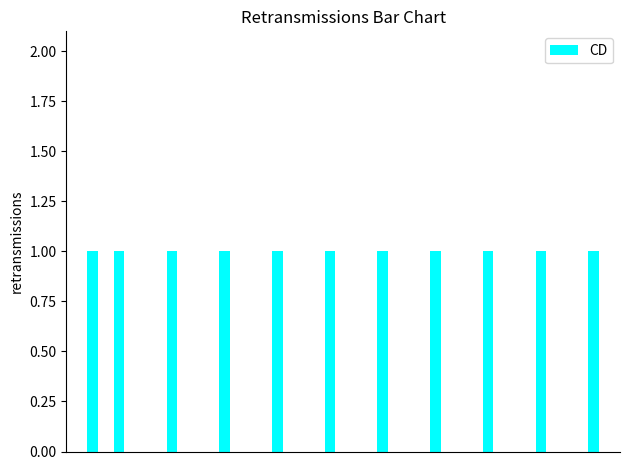

What is the sum of all values?

11